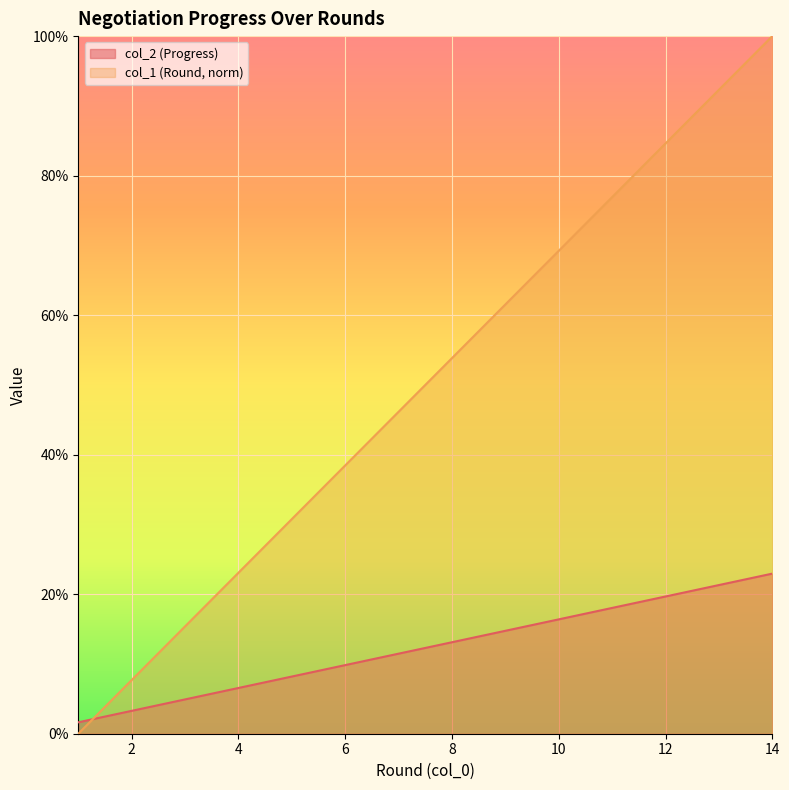

Count the number of data series in this chart.

2